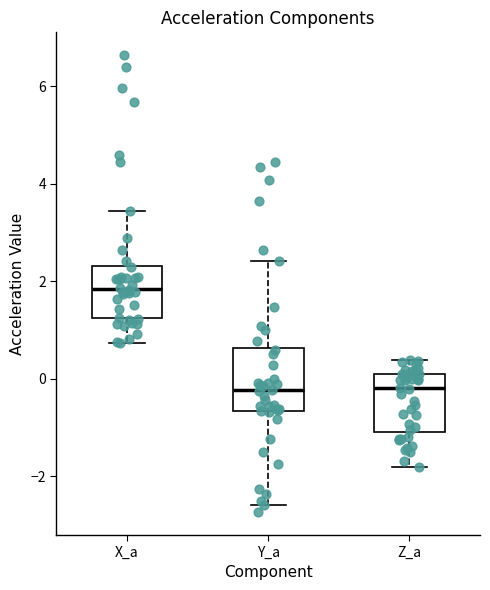

Reading left to right, read every box against the y-axis: the position of its median line, the range the box covers, and the ends of its whiskers. The values are not printed on the chart, so give them approximately, as read against the axis.

X_a: median 1.8, box 1.2 to 2.4, whiskers 0.8 to 3.4
Y_a: median -0.2, box -0.6 to 0.6, whiskers -2.6 to 2.4
Z_a: median -0.2, box -1.0 to 0.0, whiskers -1.8 to 0.4